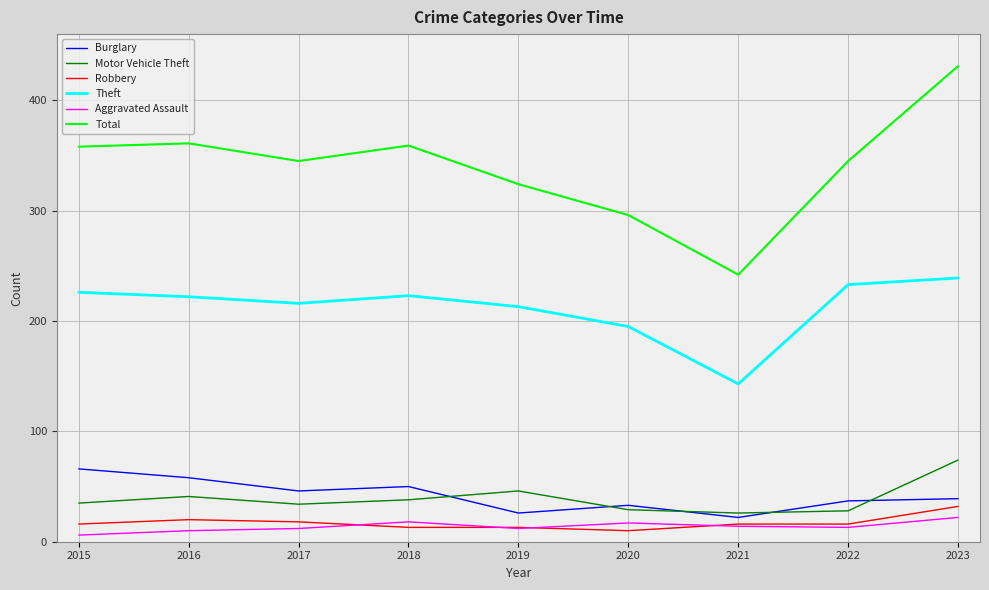

What is the sum of the Motor Vehicle Theft values at 2022 and 2018?

66